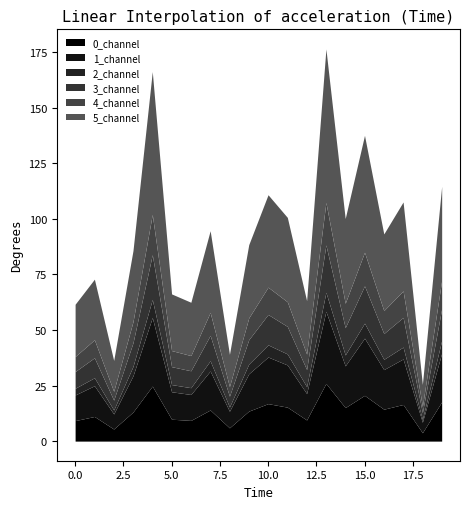

Where does the 2_channel series first go above 4?

3